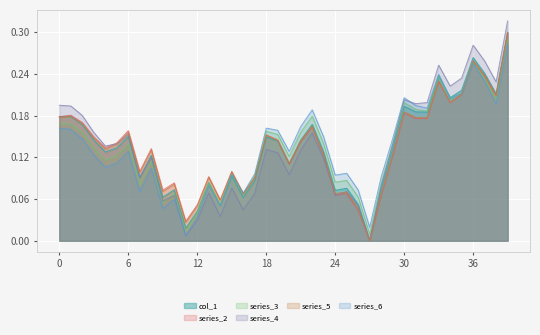

At which label is the value closest to 0?

27